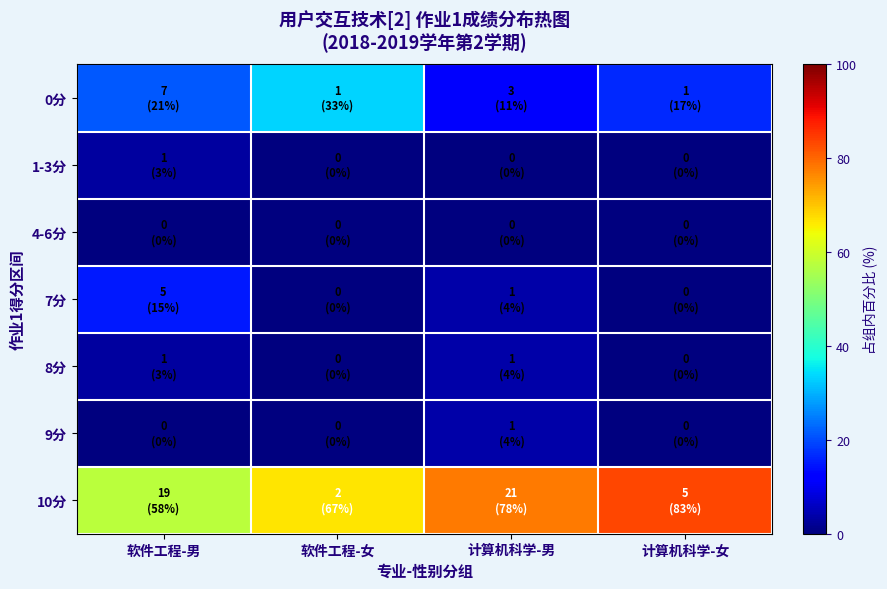

Reading left to right, transcribe all the data shown in this chart.

0分: 软件工程-男=21.2	软件工程-女=33.3	计算机科学-男=11.1	计算机科学-女=16.7
1-3分: 软件工程-男=3.0	软件工程-女=0.0	计算机科学-男=0.0	计算机科学-女=0.0
4-6分: 软件工程-男=0.0	软件工程-女=0.0	计算机科学-男=0.0	计算机科学-女=0.0
7分: 软件工程-男=15.2	软件工程-女=0.0	计算机科学-男=3.7	计算机科学-女=0.0
8分: 软件工程-男=3.0	软件工程-女=0.0	计算机科学-男=3.7	计算机科学-女=0.0
9分: 软件工程-男=0.0	软件工程-女=0.0	计算机科学-男=3.7	计算机科学-女=0.0
10分: 软件工程-男=57.6	软件工程-女=66.7	计算机科学-男=77.8	计算机科学-女=83.3